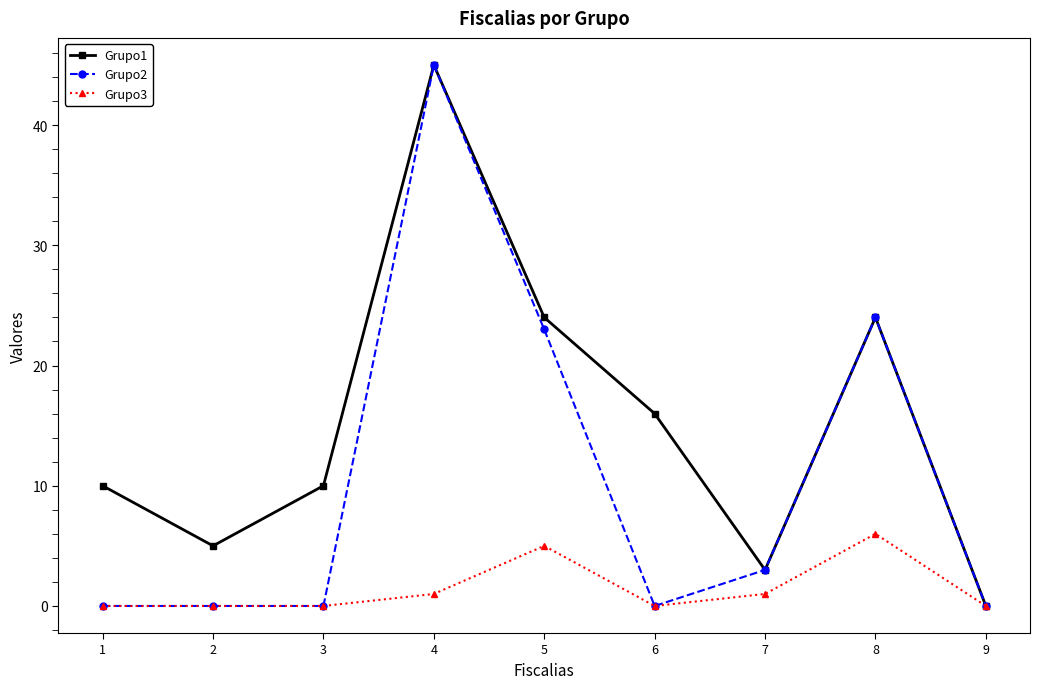

Between 1 and 7, which series saw the biggest shift?

Grupo1